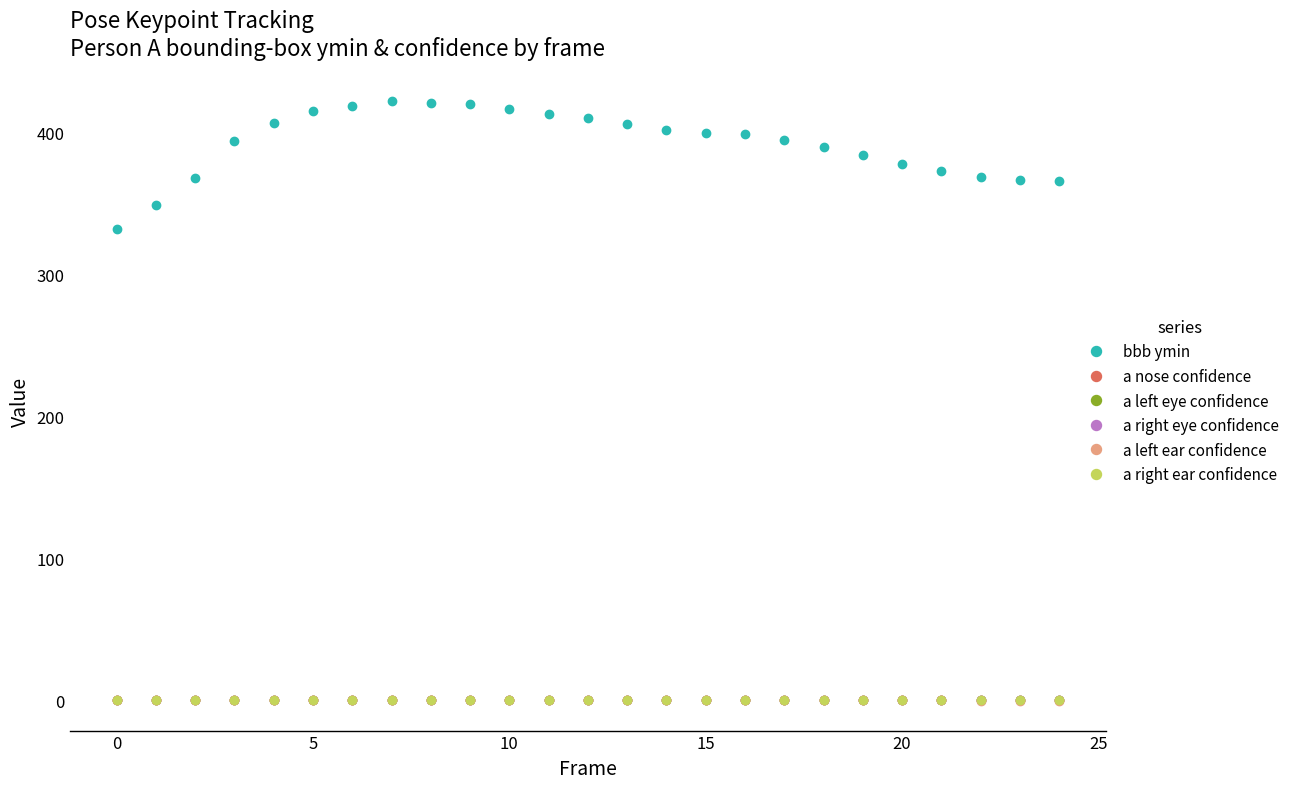

Is this an area chart (filled region under the line)?

No